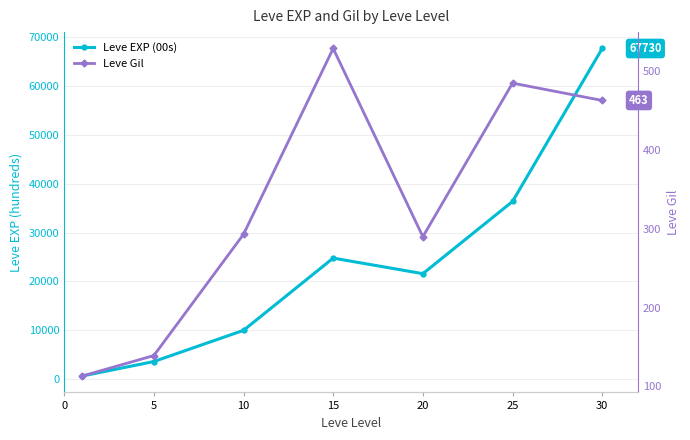

Is this an area chart (filled region under the line)?

No